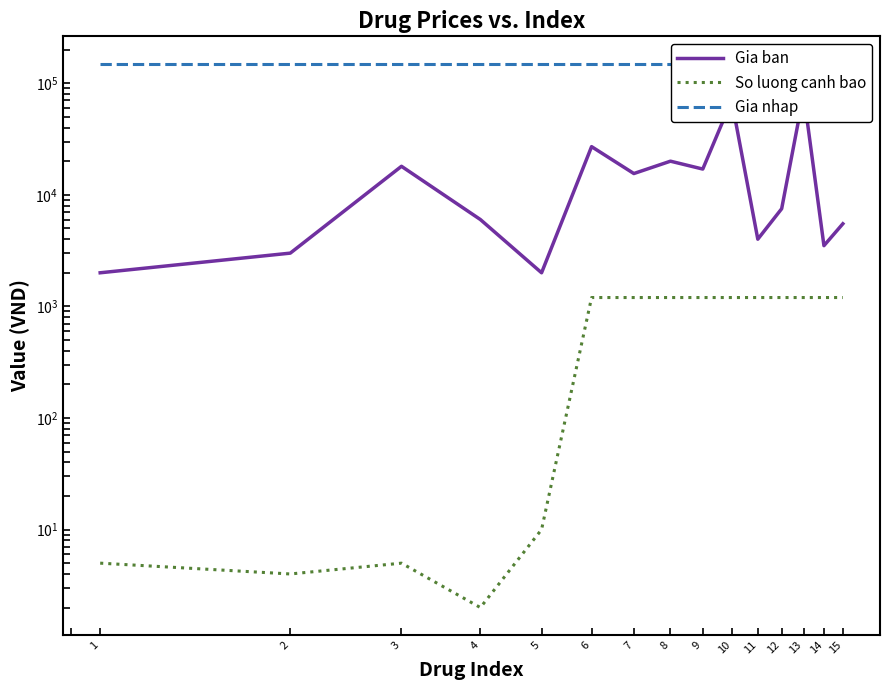

At which category is the sum across all series the highest?

13